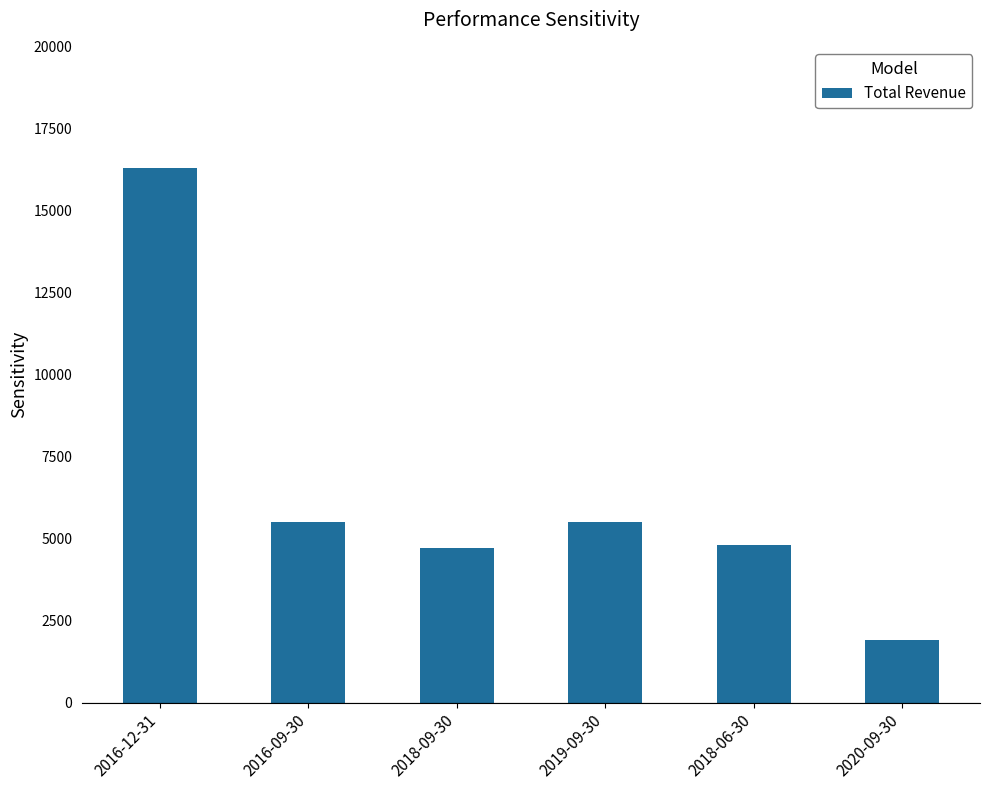

Which label corresponds to the smallest value in the chart?

2020-09-30